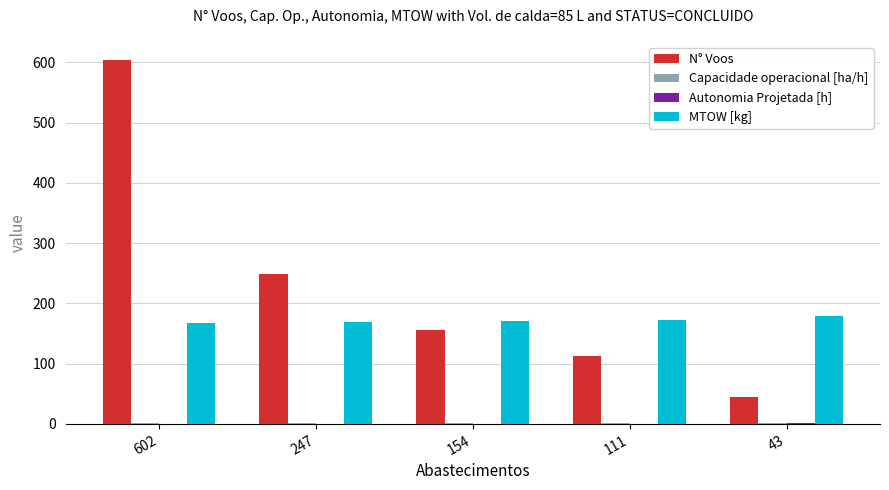

How many values in the MTOW [kg] series exceed 170?

3